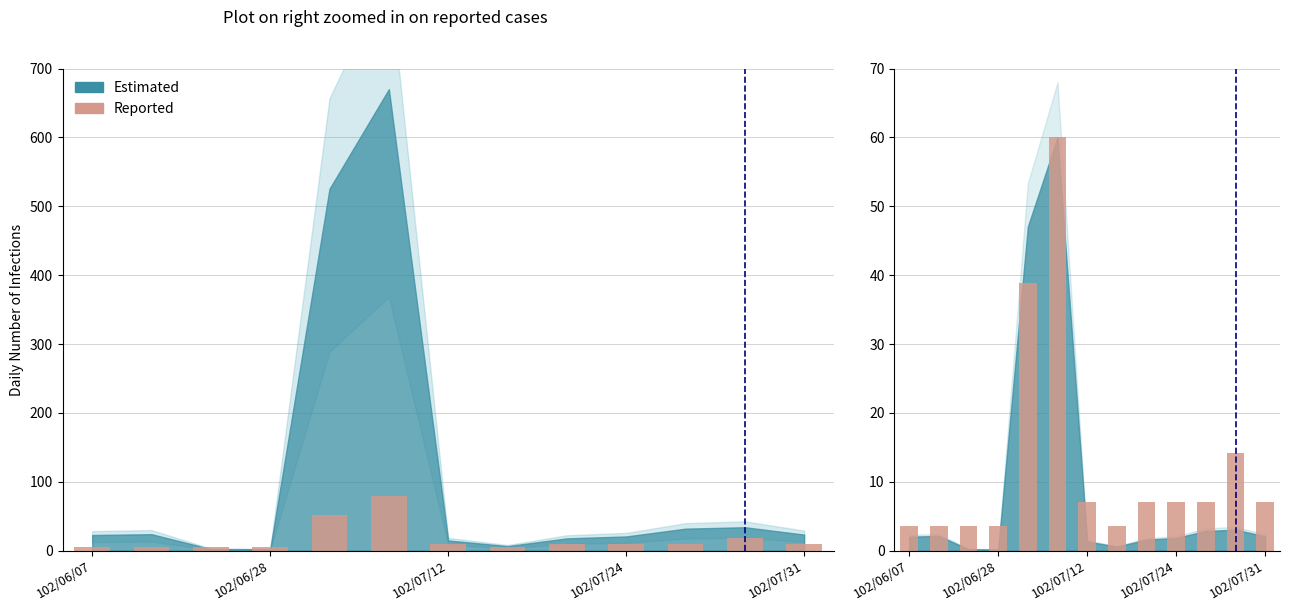

Does the chart contain stacked bars?

No